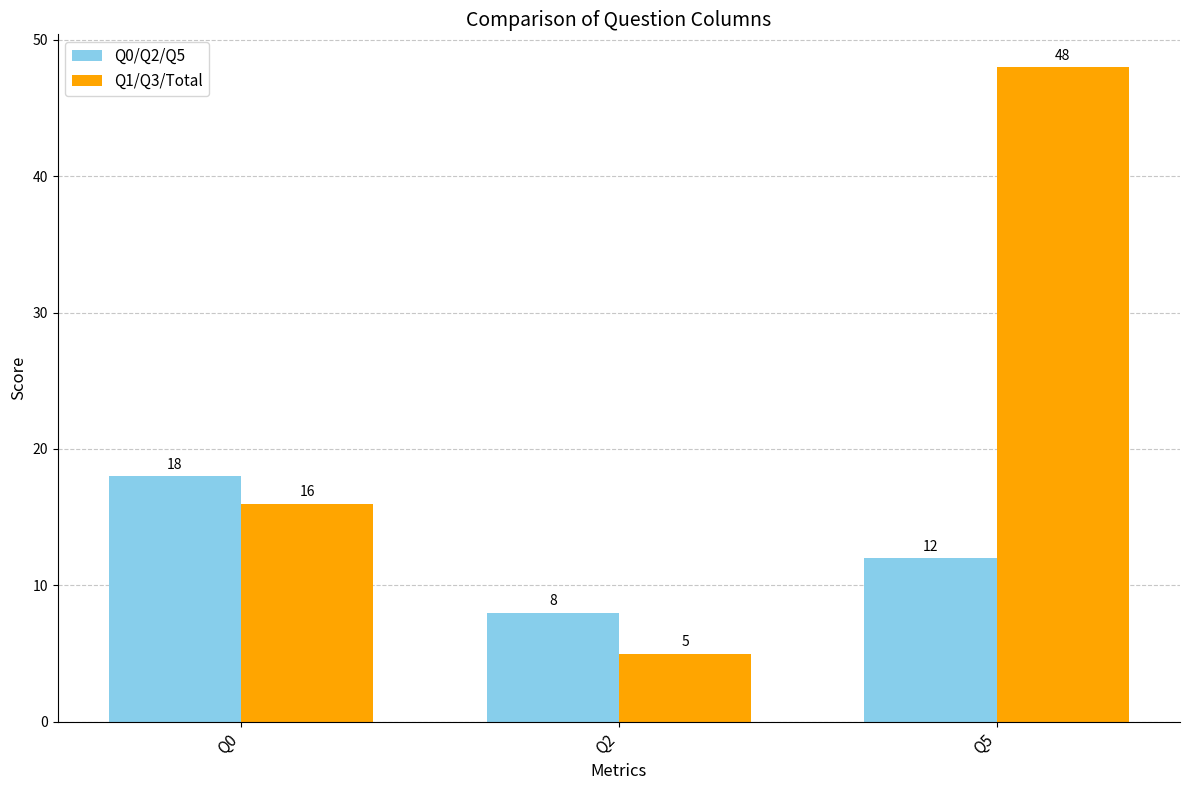

Reading left to right, list all the values displayed in this chart.

Q0/Q2/Q5: Q0=18	Q2=8	Q5=12
Q1/Q3/Total: Q0=16	Q2=5	Q5=48